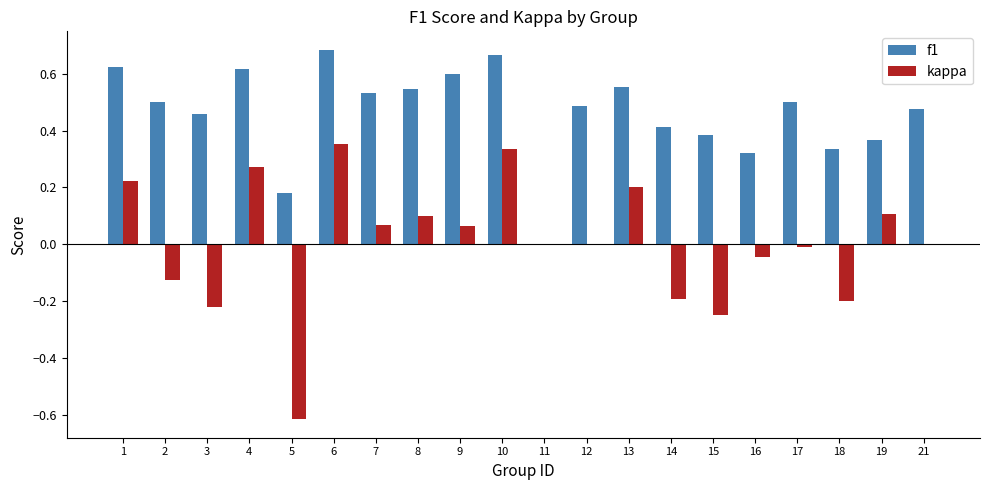

Which series has the largest total across all categories?

f1